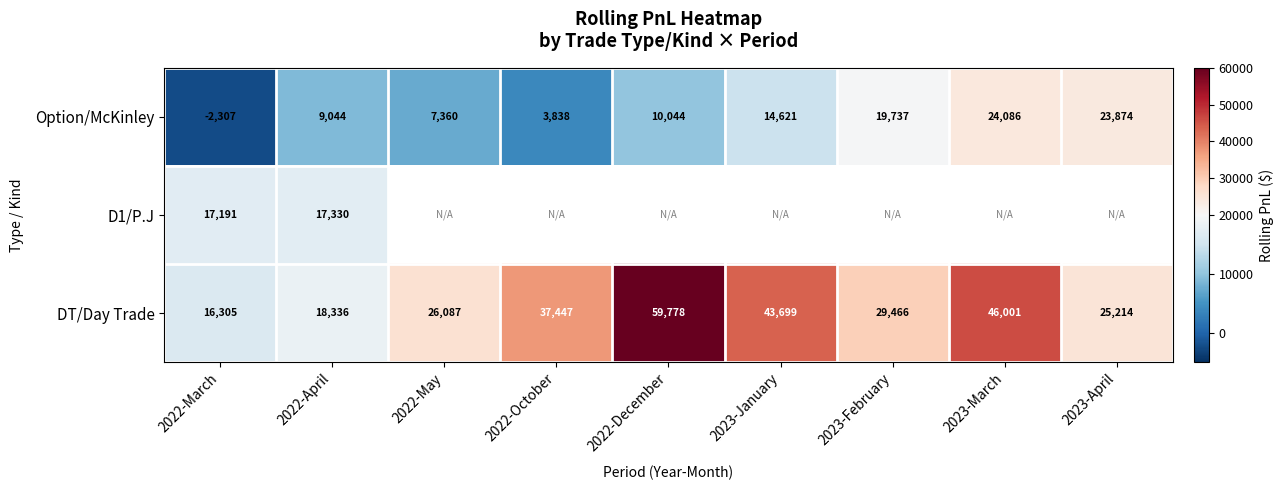

Rank the categories by DT/Day Trade value from lowest to highest.

2022-March, 2022-April, 2023-April, 2022-May, 2023-February, 2022-October, 2023-January, 2023-March, 2022-December